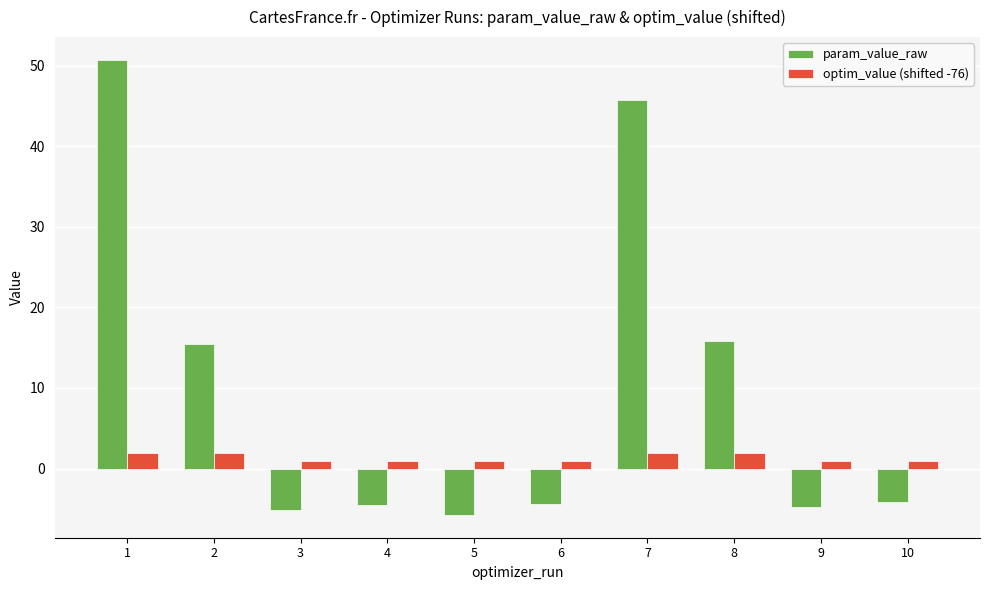

At which label does param_value_raw reach its minimum?

5